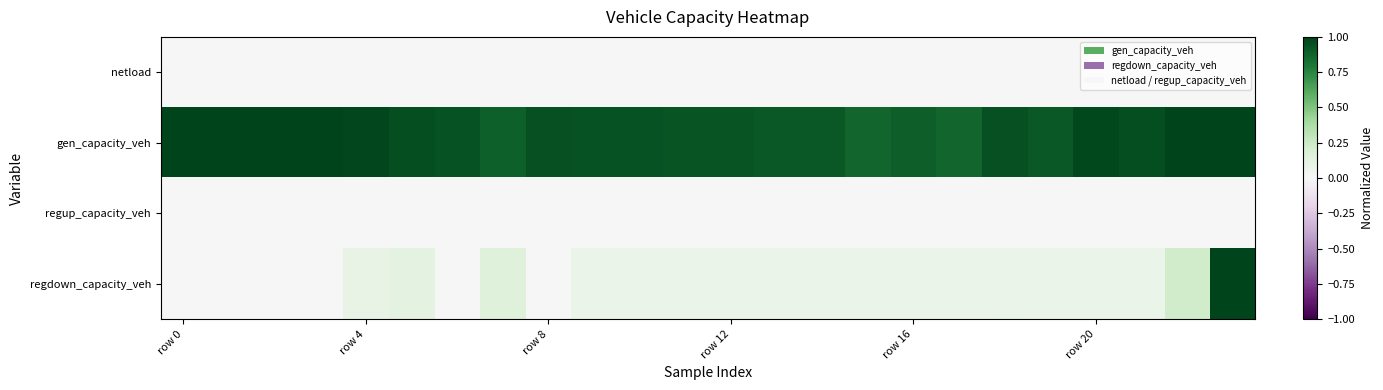

At how many categories does at least one series exceed 0?

24